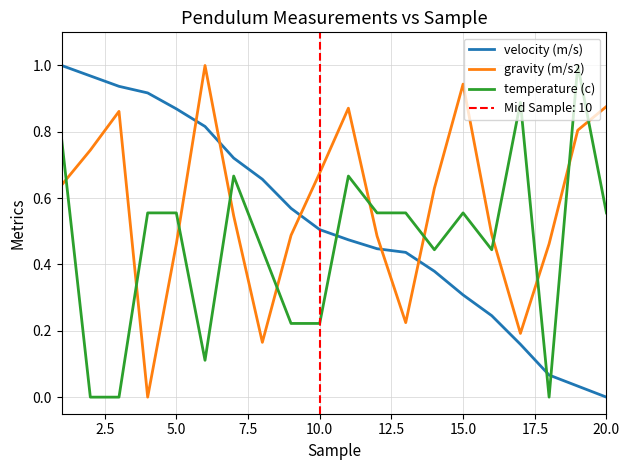

How many intersections are there between temperature (c) and velocity (m/s)?

3